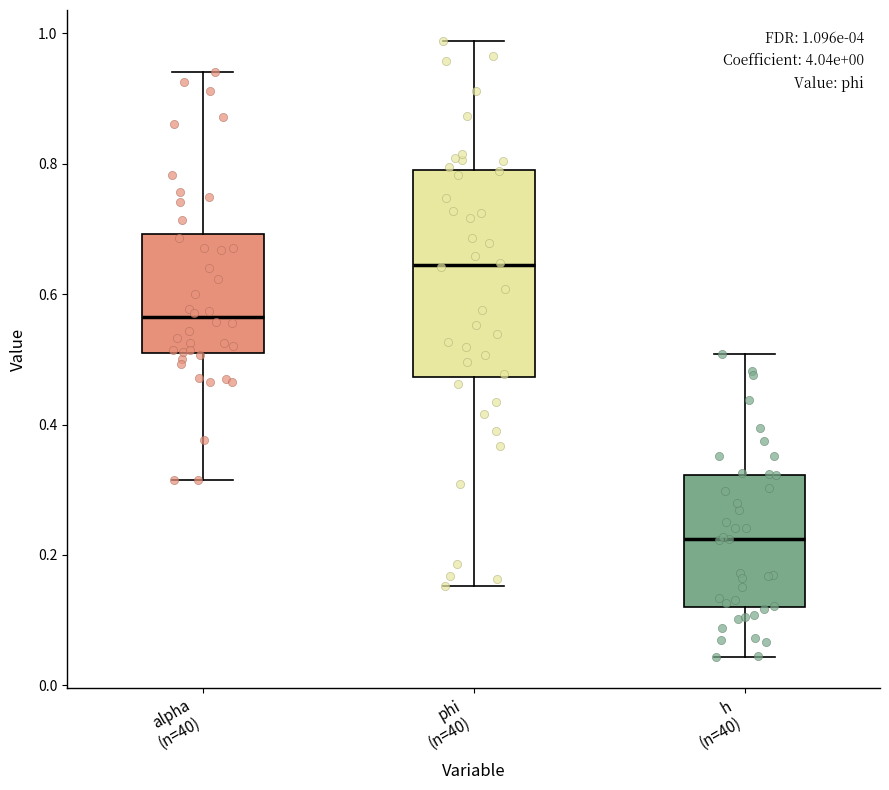

Which box has the highest median line?

phi (n=40)